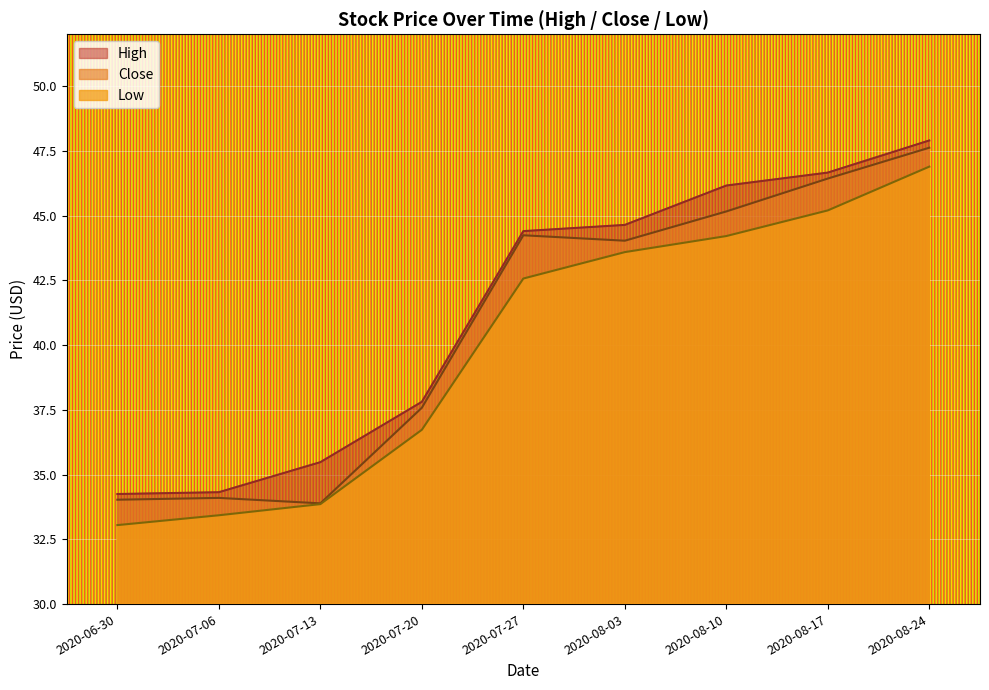

What is the average value of the Low series?

39.9